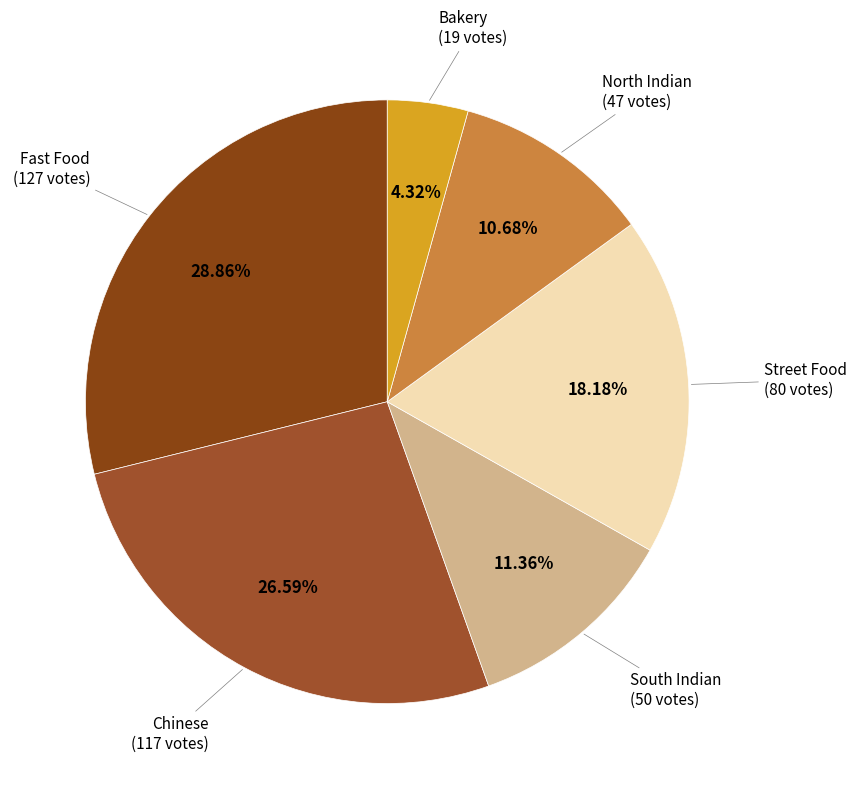

How many segments does this pie chart have?

6